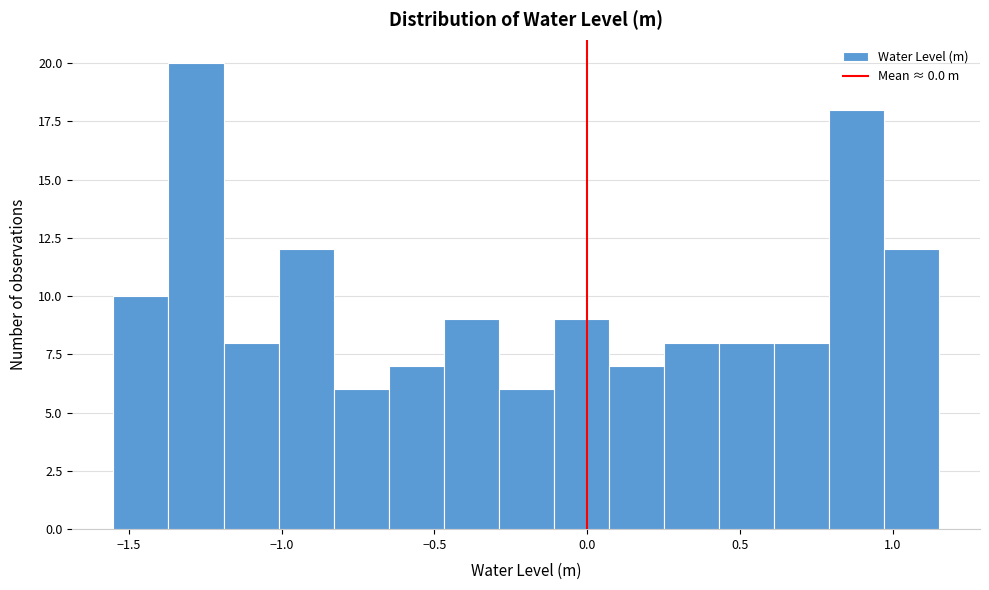

Read against the x-axis, roughly where is the centre of the tallest bar?

-1.30